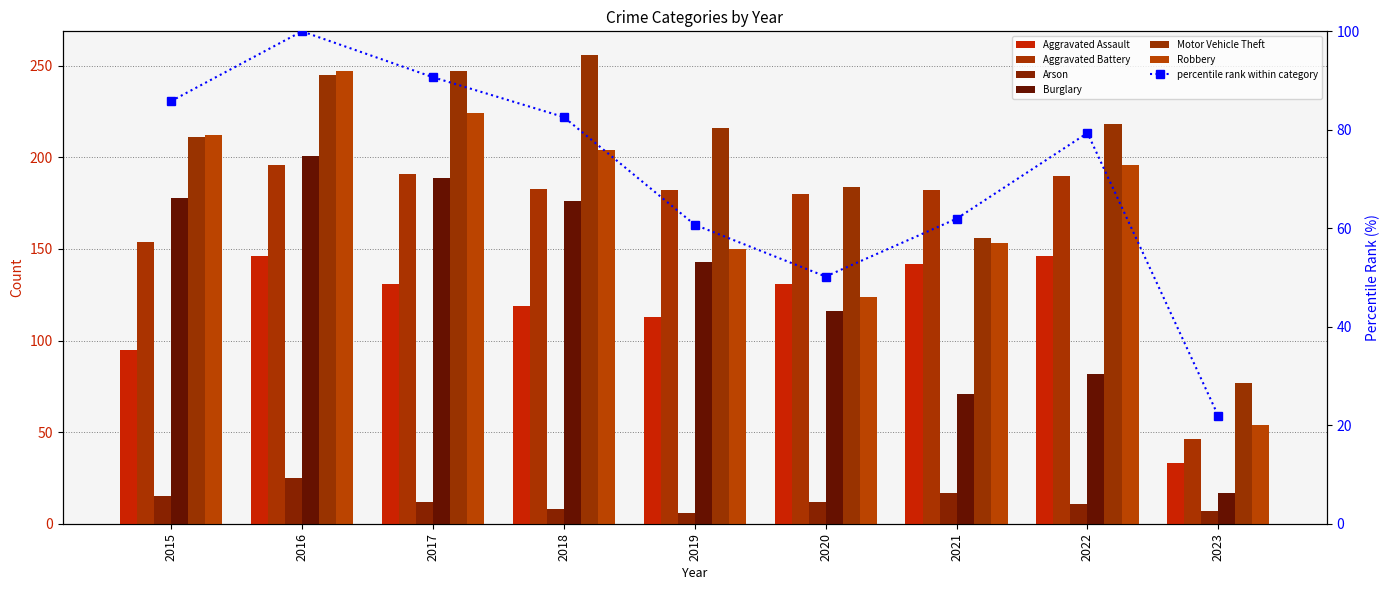

Reading left to right, list all the values displayed in this chart.

Aggravated Assault: 95	146	131	119	113	131	142	146	33
Aggravated Battery: 154	196	191	183	182	180	182	190	46
Arson: 15	25	12	8	6	12	17	11	7
Burglary: 178	201	189	176	143	116	71	82	17
Motor Vehicle Theft: 211	245	247	256	216	184	156	218	77
Robbery: 212	247	224	204	150	124	153	196	54